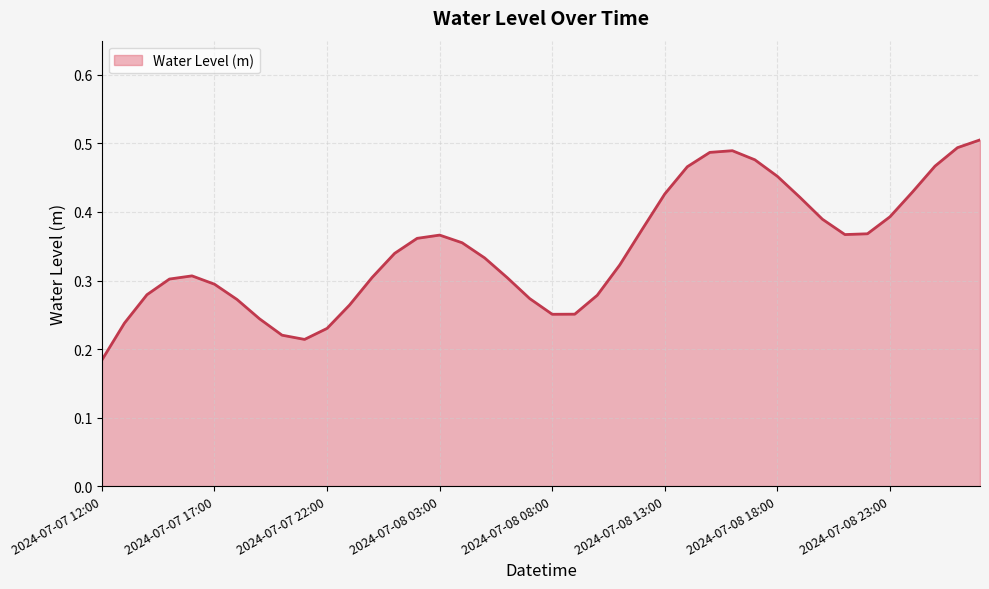

What is the label of the 37th point from the left?

2024-07-09 00:00